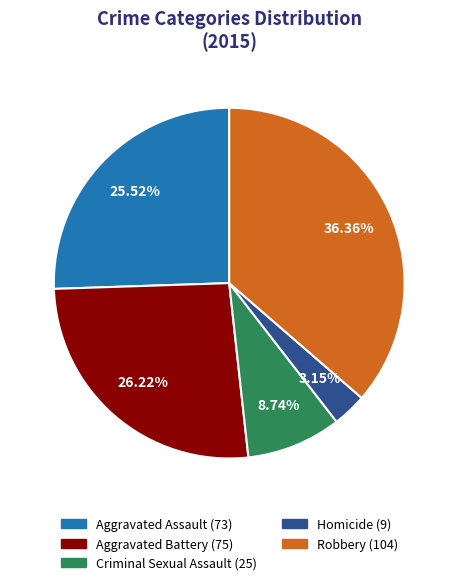

Count the number of slices in the pie.

5